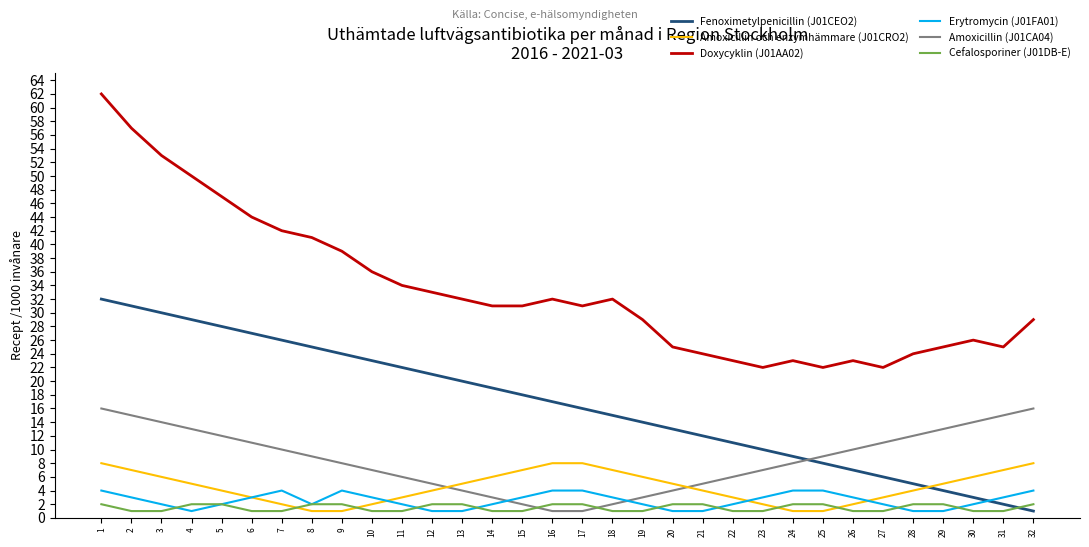

What is the greatest value displayed?

62